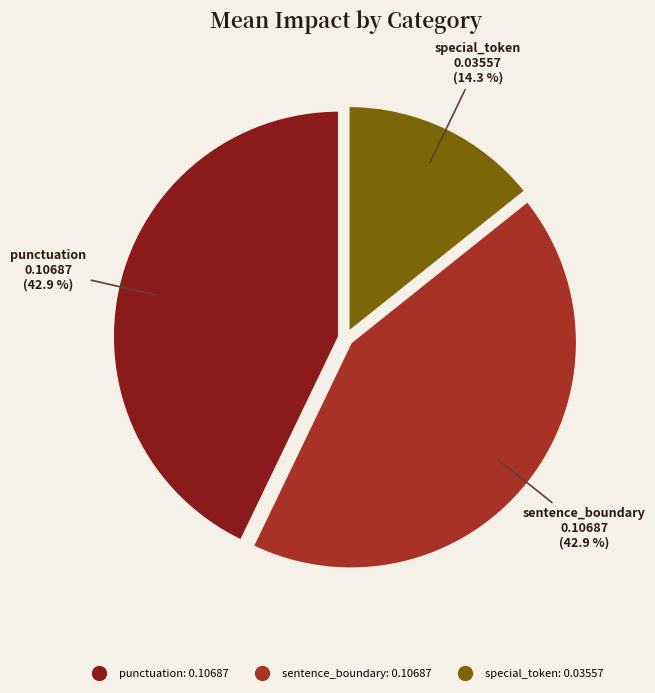

How much of the chart is everything except sentence_boundary?

57.1%